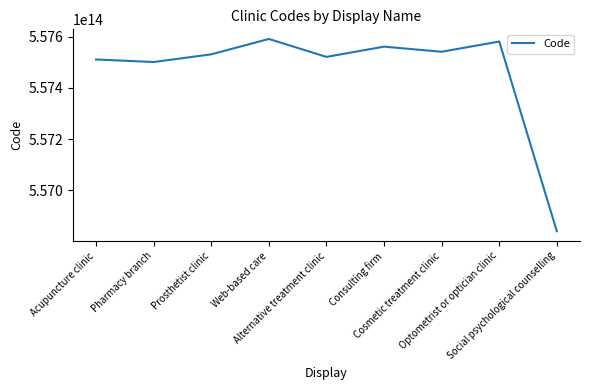

At which label does the data first exceed 557531000005103?

Web-based care